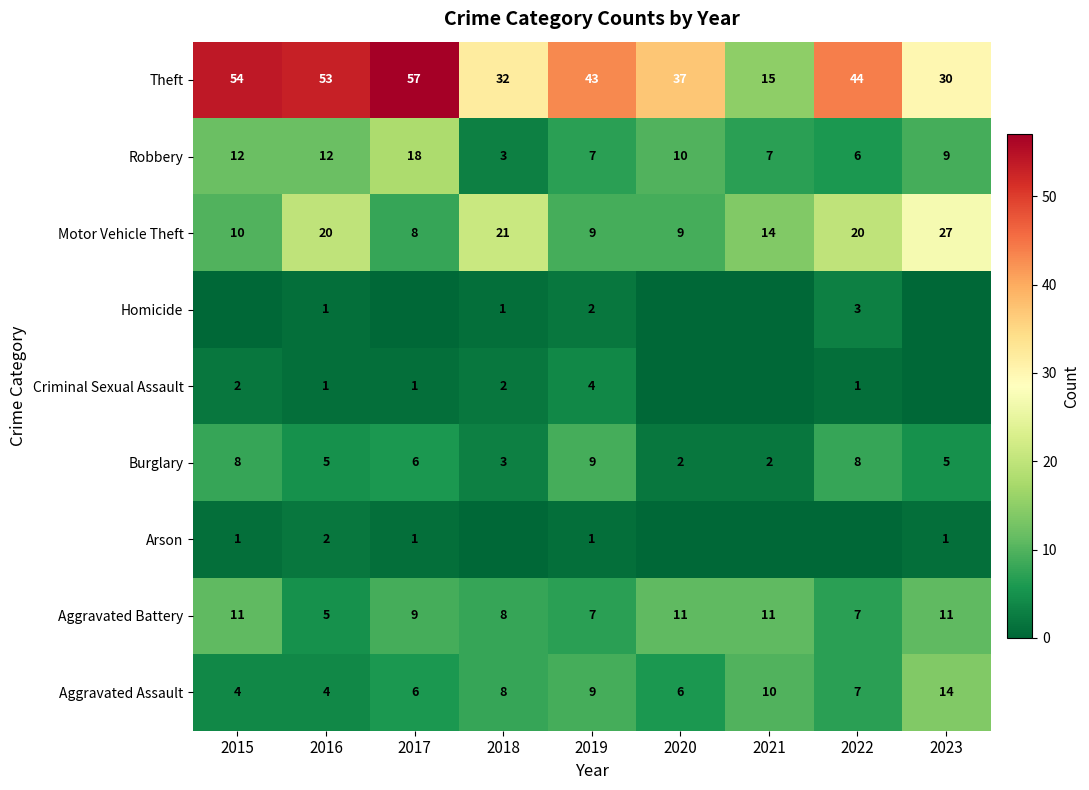

Between 2022 and 2020, which is larger?

2022